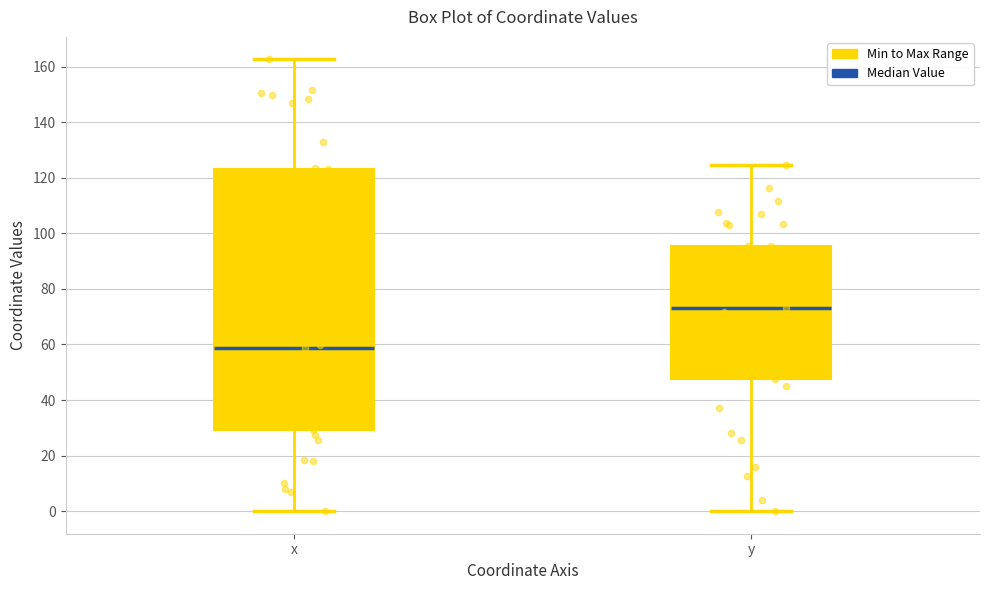

Where is the upper edge of the box for y on the y-axis? The values are not printed on the chart, so give them approximately, as read against the axis.

96